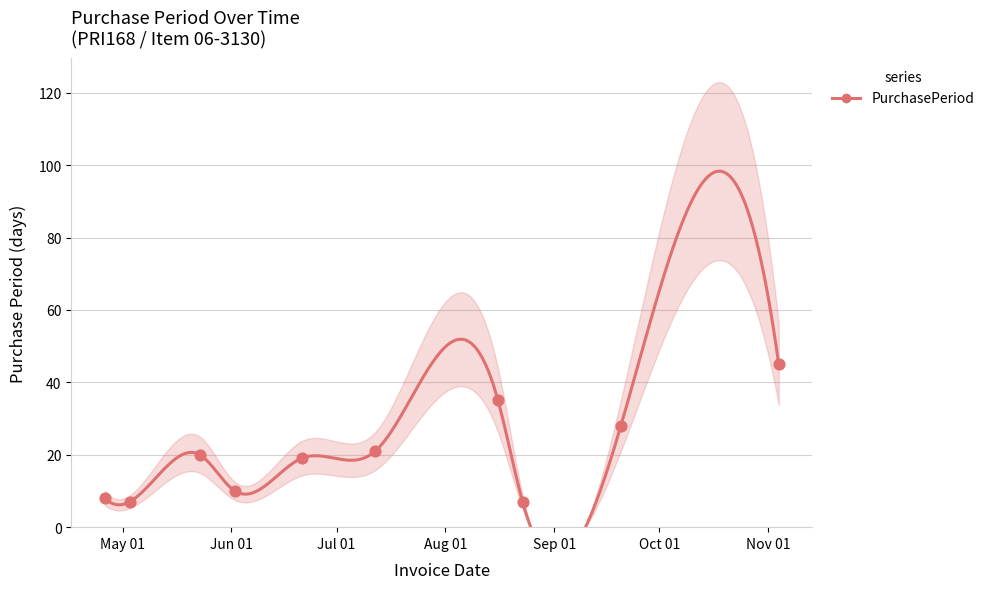

Which has a higher value, 2016-07-12 or 2016-05-03?

2016-07-12